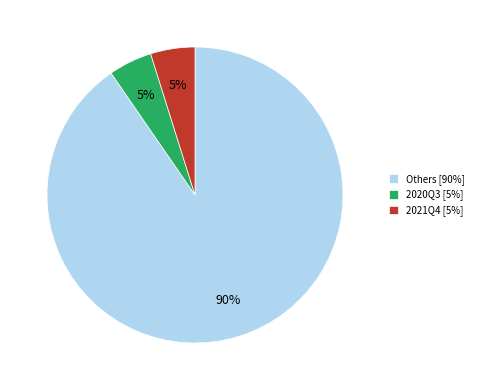

What percentage is the 2020Q3 [5%] slice, to the nearest percent?

5%